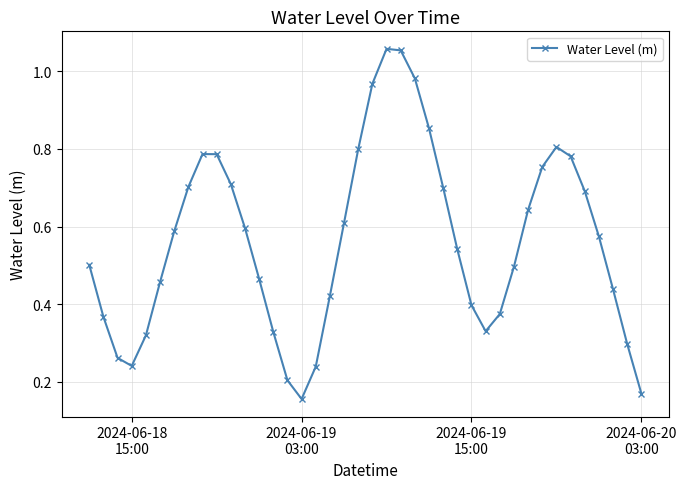

Does the chart display data point markers on the line(s)?

Yes